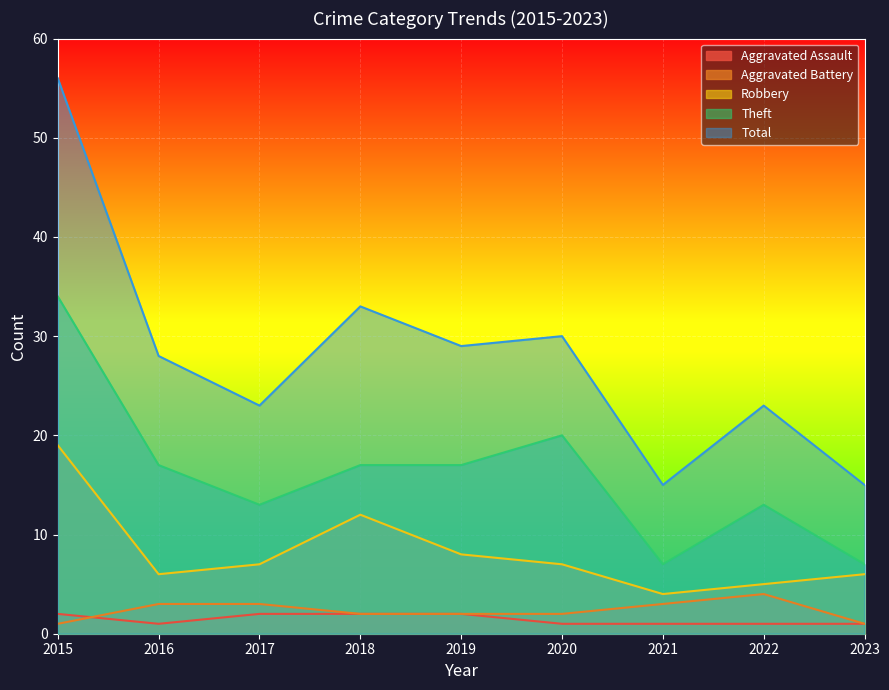

How many lines are shown in the chart?

5